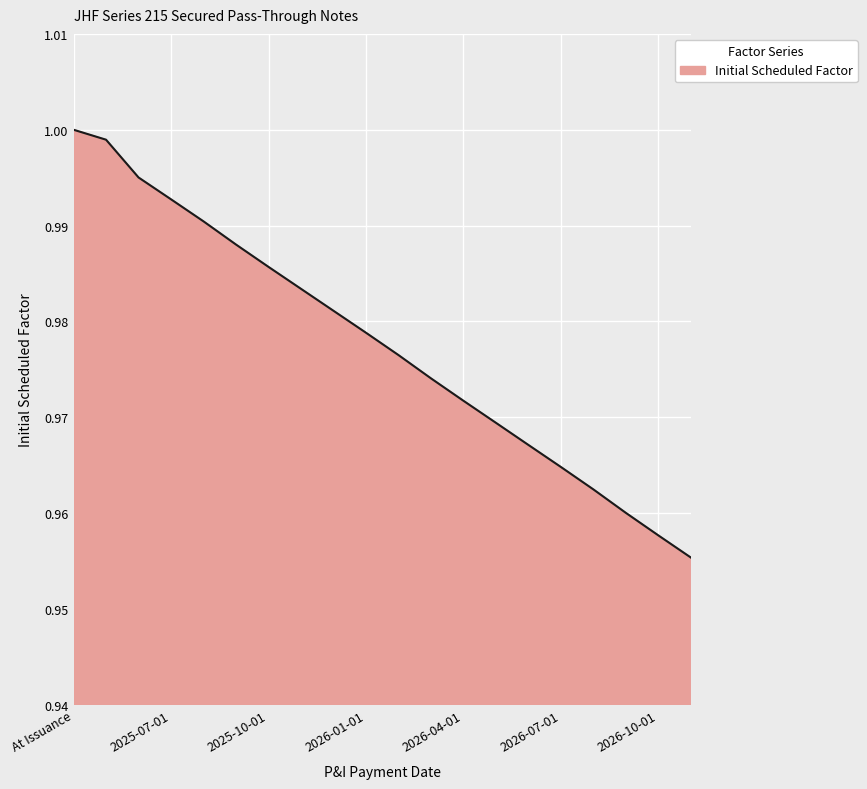

Does the chart display data point markers on the line(s)?

No